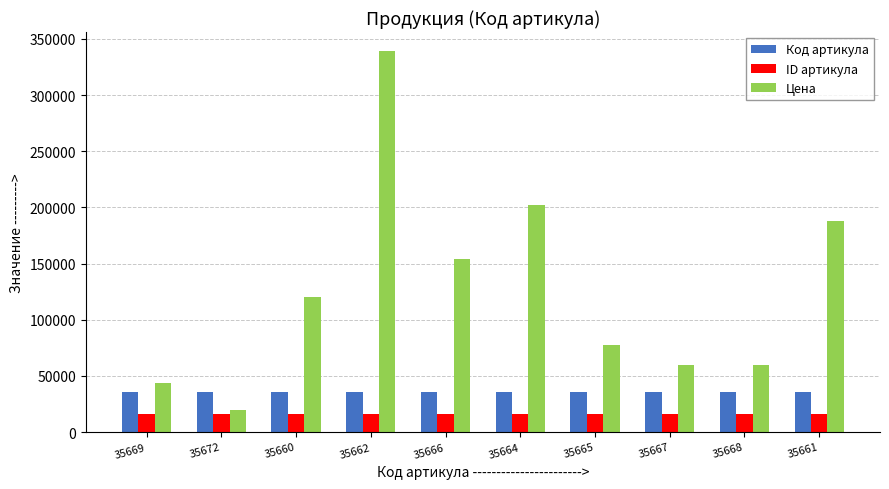

What is the difference between the second highest and minimum values in the Цена series?

183025